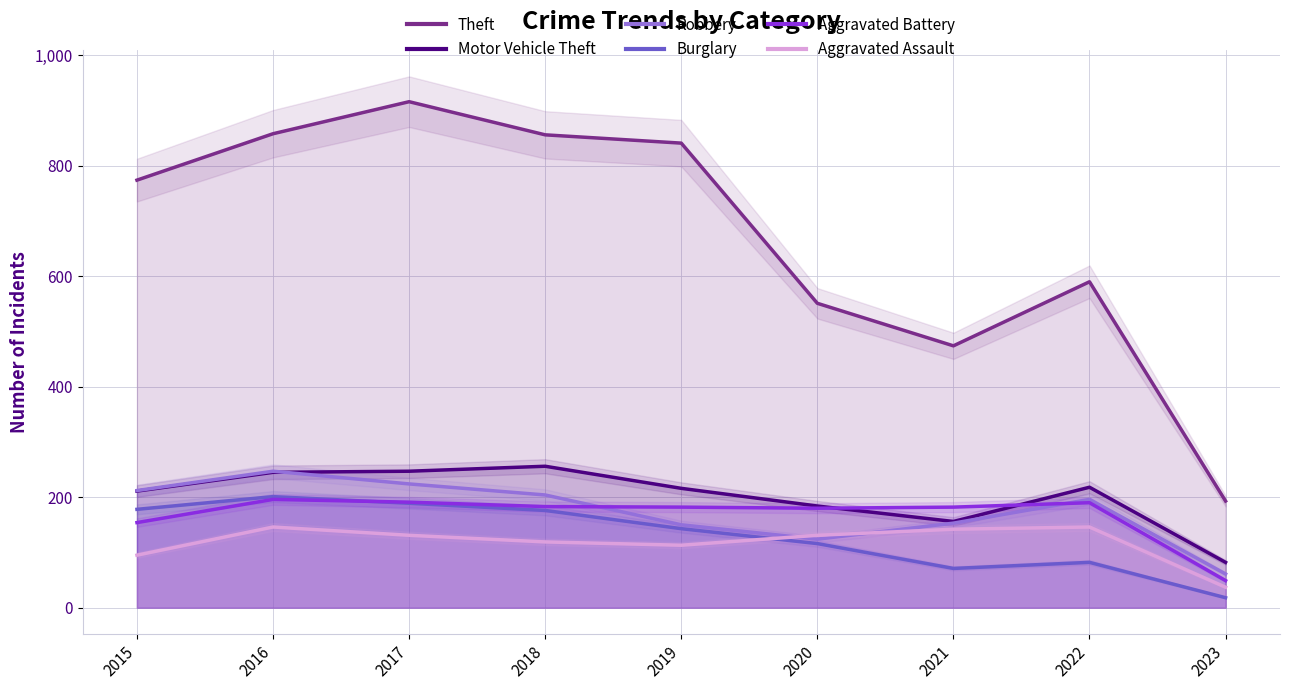

Which series has the widest spread of values?

Theft